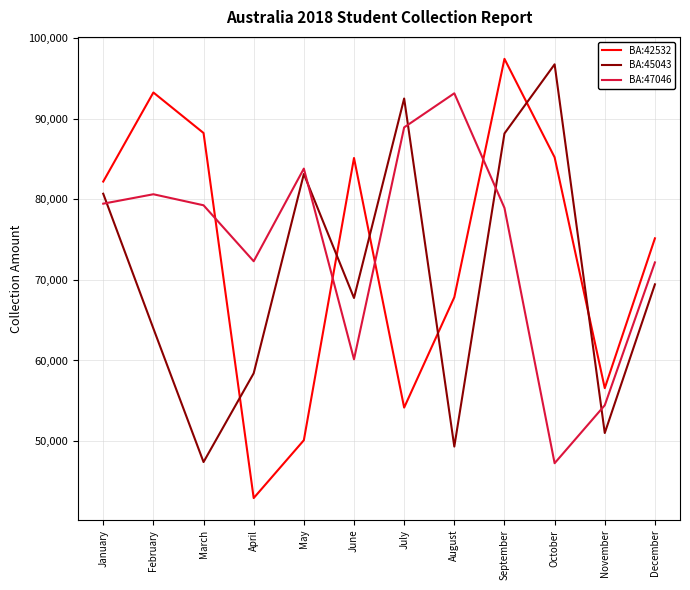

At which label does BA:47046 first exceed 79271?

January